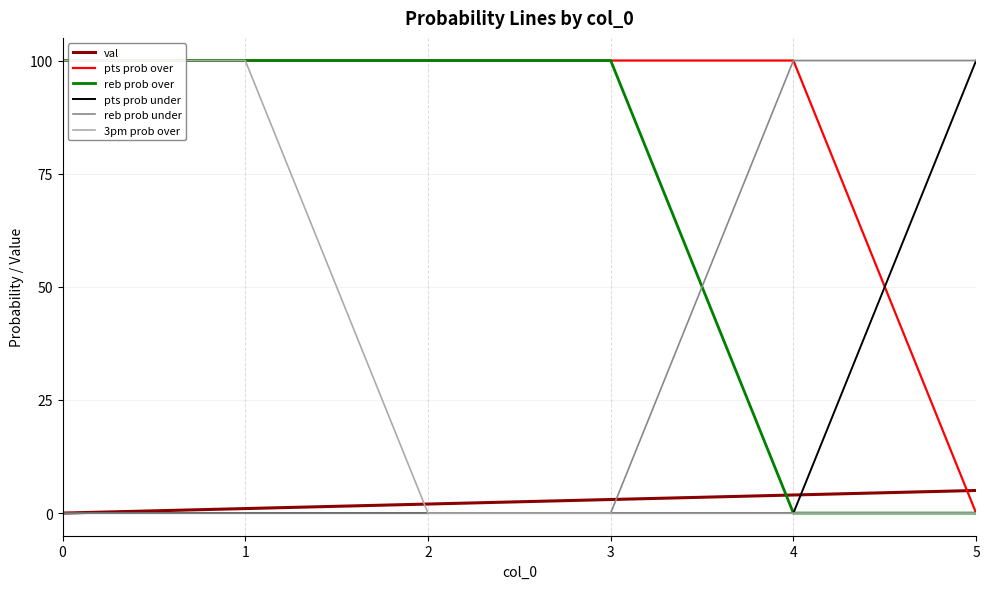

Which series ends up on top after the final intersection of reb prob under and reb prob over?

reb prob under